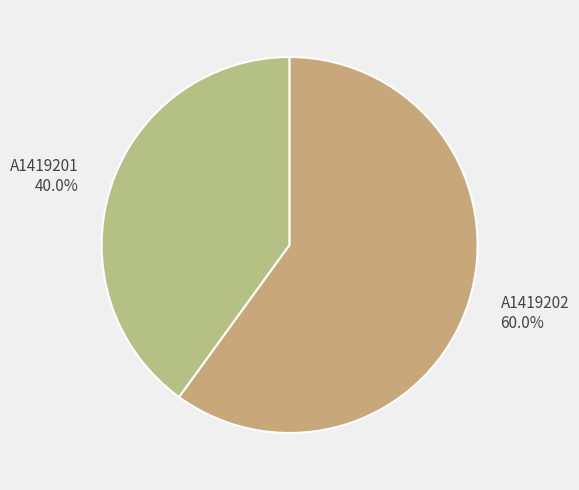

To the nearest percent, what percentage of the pie is A1419202?

60%